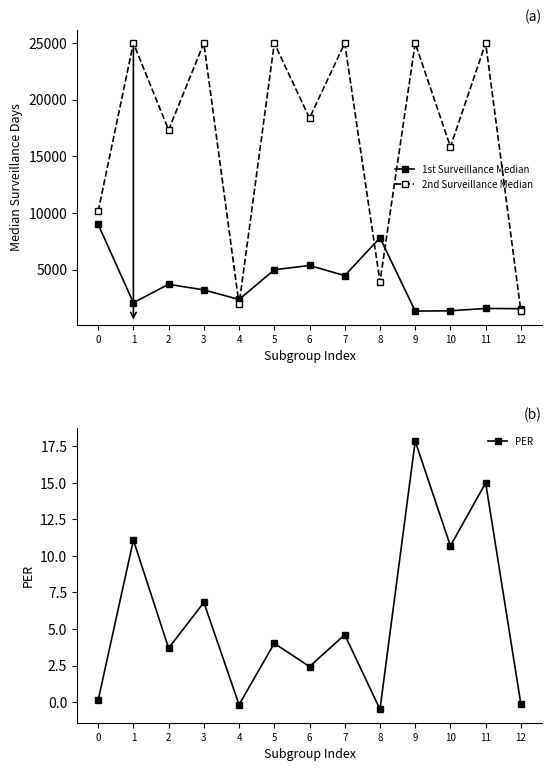

Reading right to left, extract all data points from this chart.

1st Surveillance Median: 1539.0	1562.0	1355.0	1326.0	7808.0	4458.0	5360.5	4978.0	2352.0	3198.0	3695.0	2068.5	8985.0
2nd Surveillance Median: 1317.0	25000.0	15836.5	25000.0	3917.5	25000.0	18376.0	25000.0	1923.0	25000.0	17333.0	25000.0	10150.0
PER: -0.1	15.0	10.7	17.9	-0.5	4.6	2.4	4.0	-0.2	6.8	3.7	11.1	0.1